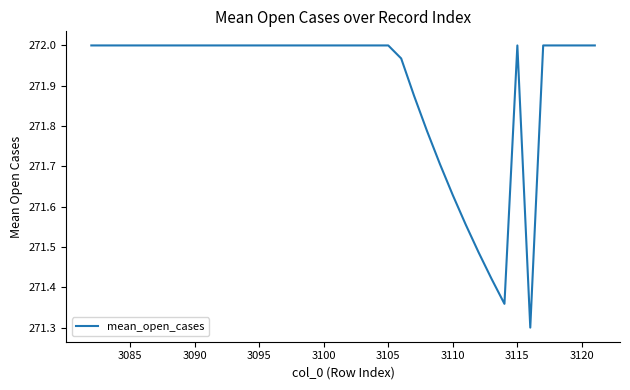

What is the smallest value displayed?

271.3